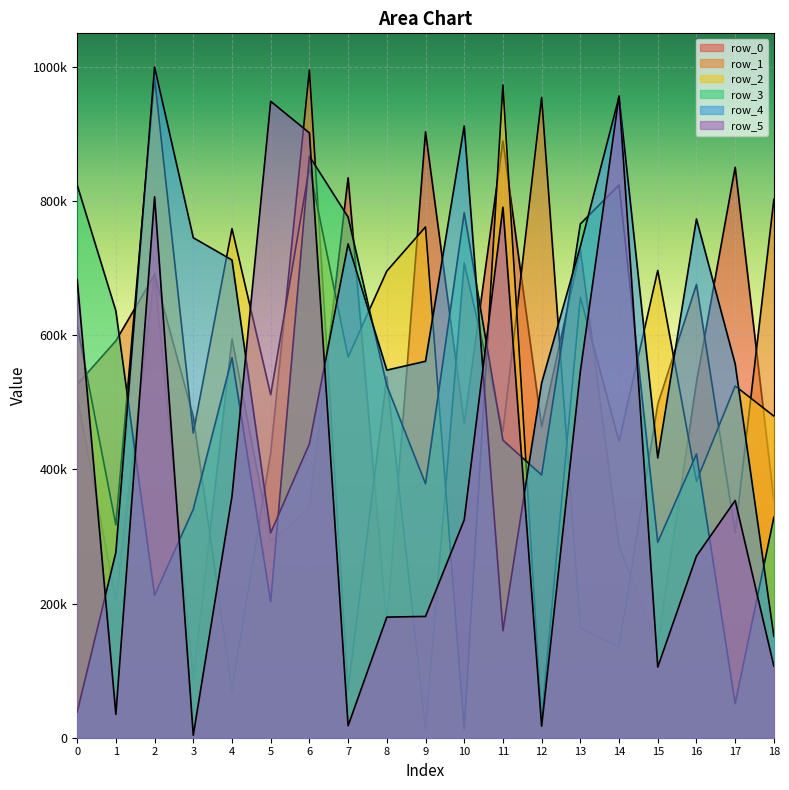

Reading left to right, list all the values displayed in this chart.

row_0: 0=508292	1=205171	2=691952	3=87381	4=594469	5=292423	6=341939	7=834645	8=167552	9=903147	10=468590	11=889555	12=463764	13=727521	14=285704	15=138531	16=530004	17=850417	18=353858
row_1: 0=526535	1=591621	2=690241	3=478404	4=70224	5=424857	6=995260	7=71595	8=537814	9=11563	10=707423	11=456239	12=954476	13=163368	14=135379	15=497161	16=675575	17=305330	18=802534
row_2: 0=614959	1=317141	2=983322	3=454140	4=758883	5=511278	6=849981	7=567343	8=695644	9=761409	10=12677	11=973015	12=28031	13=656680	14=441635	15=696537	16=382038	17=524373	18=479362
row_3: 0=823987	1=636250	2=212279	3=340638	4=566303	5=202793	6=866915	7=776048	8=524888	9=378583	10=782446	11=443522	12=391646	13=765881	14=823947	15=291387	16=422975	17=50770	18=328581
row_4: 0=38201	1=276372	2=999774	3=745261	4=712125	5=305383	6=438101	7=736177	8=547954	9=561164	10=911976	11=159486	12=528755	13=732437	14=955392	15=417145	16=773238	17=557214	18=150959
row_5: 0=683315	1=34806	2=806472	3=3687	4=360121	5=948674	6=901606	7=17775	8=179796	9=180806	10=324786	11=790828	12=17317	13=546081	14=956762	15=105347	16=270756	17=353640	18=106584